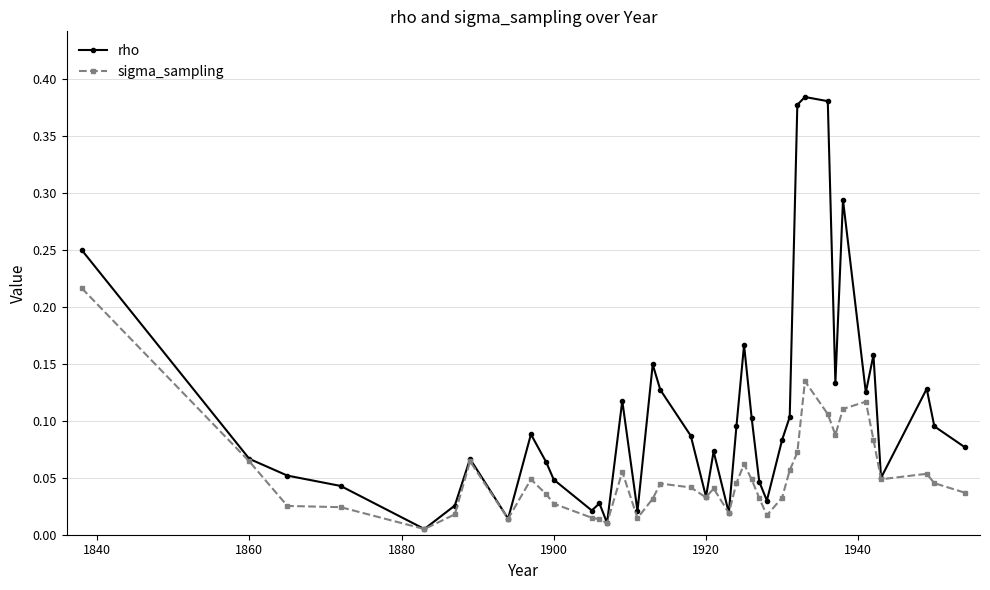

True or false: sigma_sampling has more than 1 interior local peaks.

True